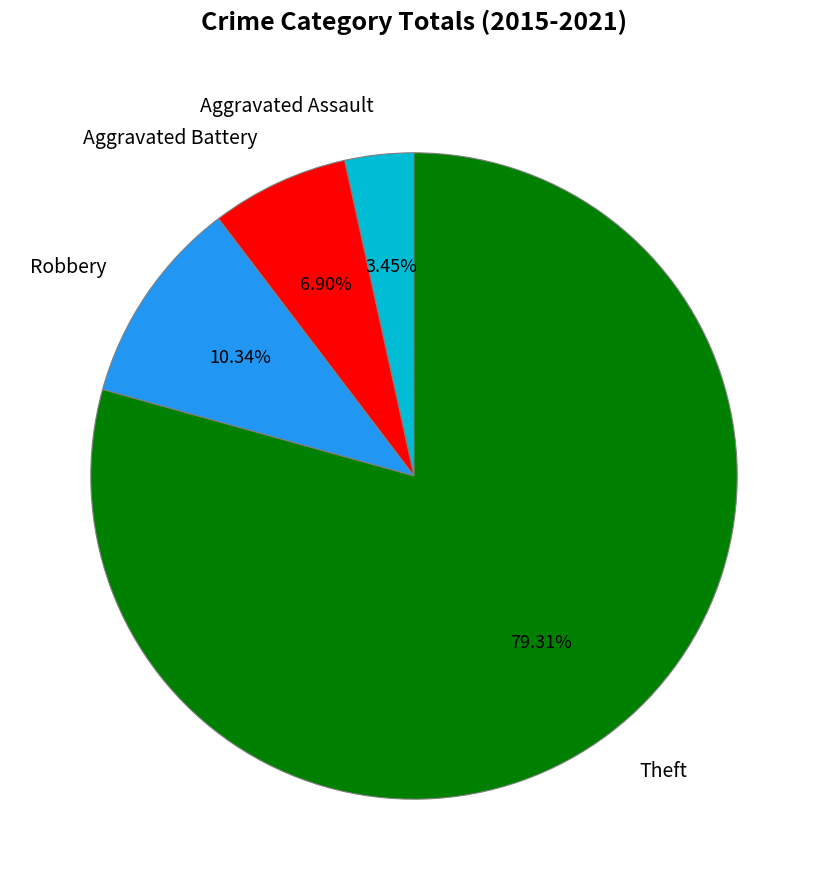

How many segments does this pie chart have?

4